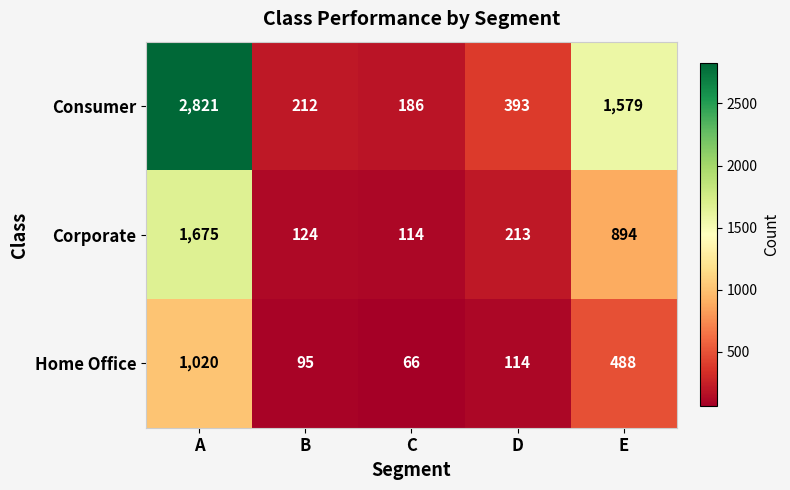

What is the difference between the Corporate values at B and D?

89